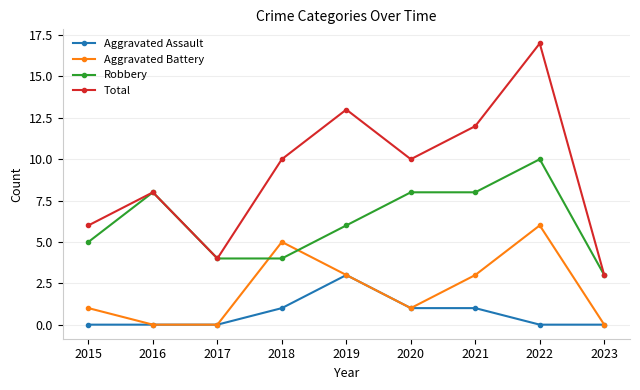

Which series has the largest range (max minus min)?

Total